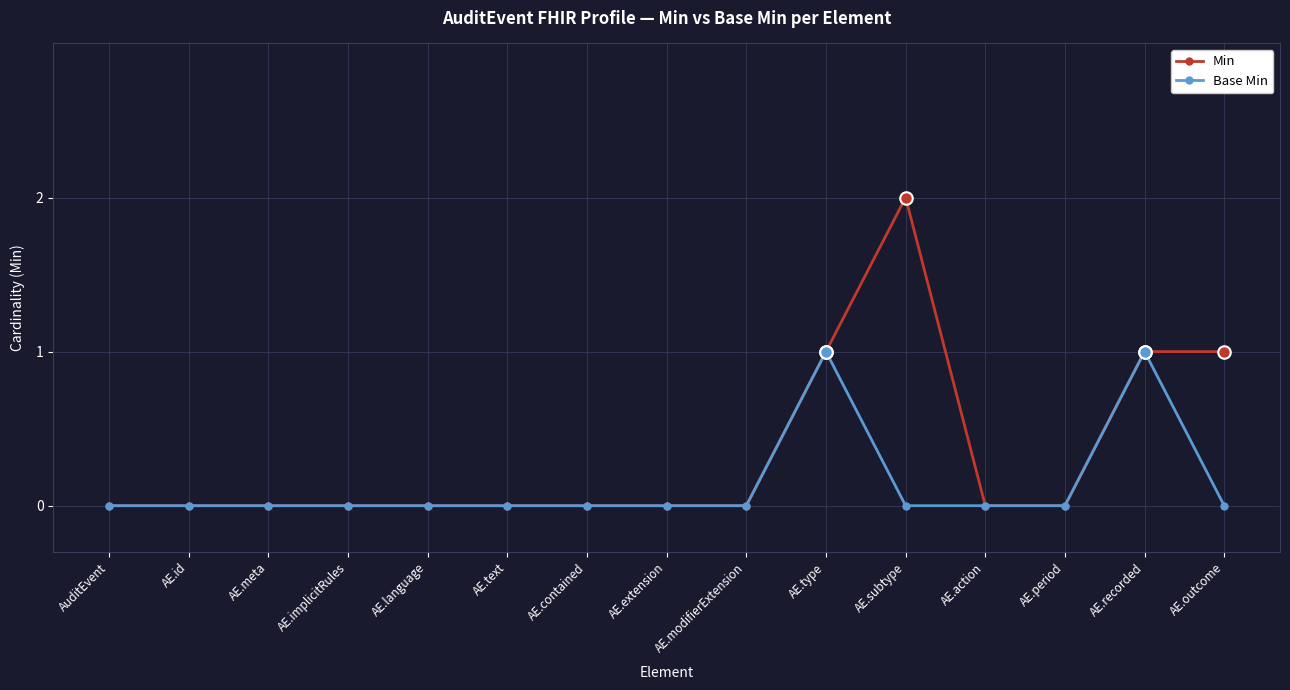

Rank the series by their average value, from highest to lowest.

Min, Base Min